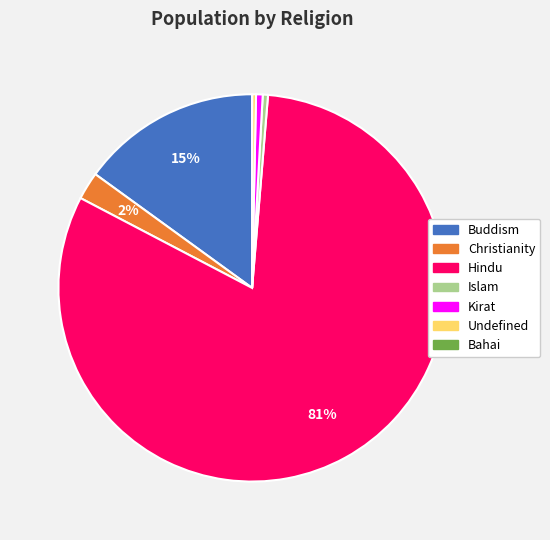

To the nearest percent, what is the combined percentage of Christianity and Kirat?

3%